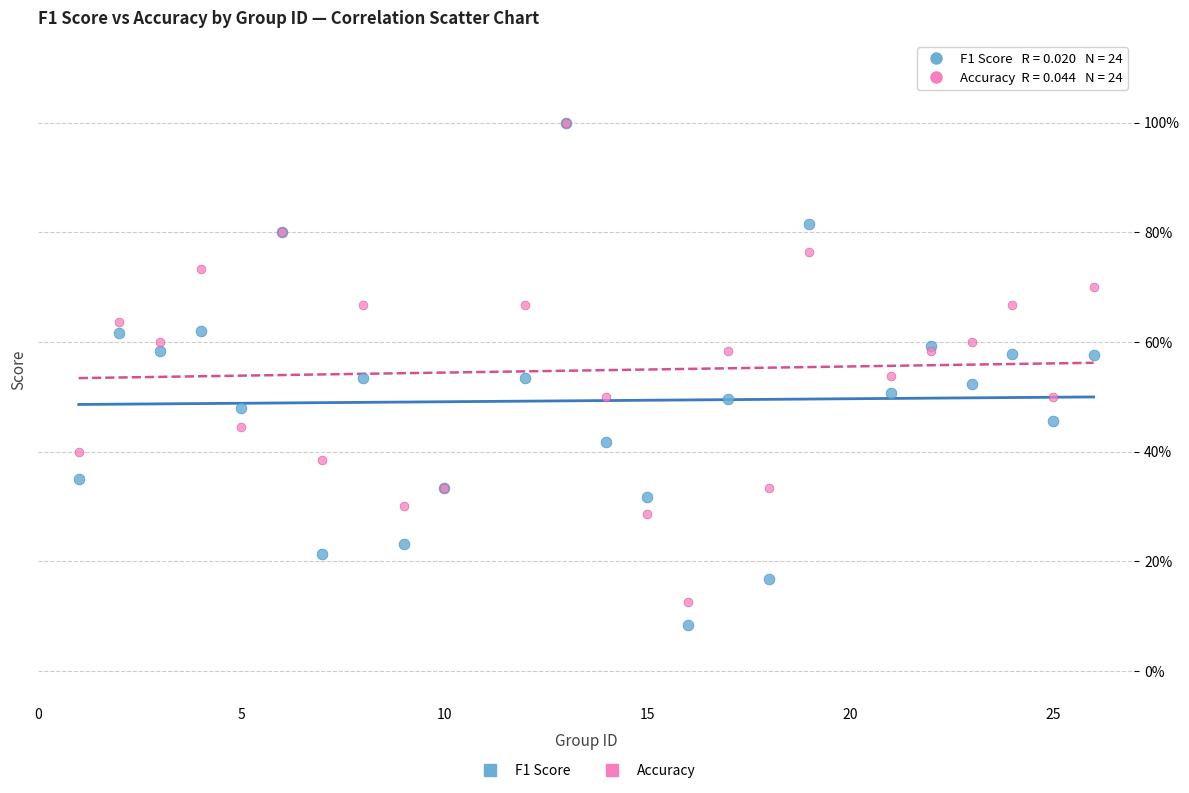

Which series contains the lowest Y value?

F1 Score